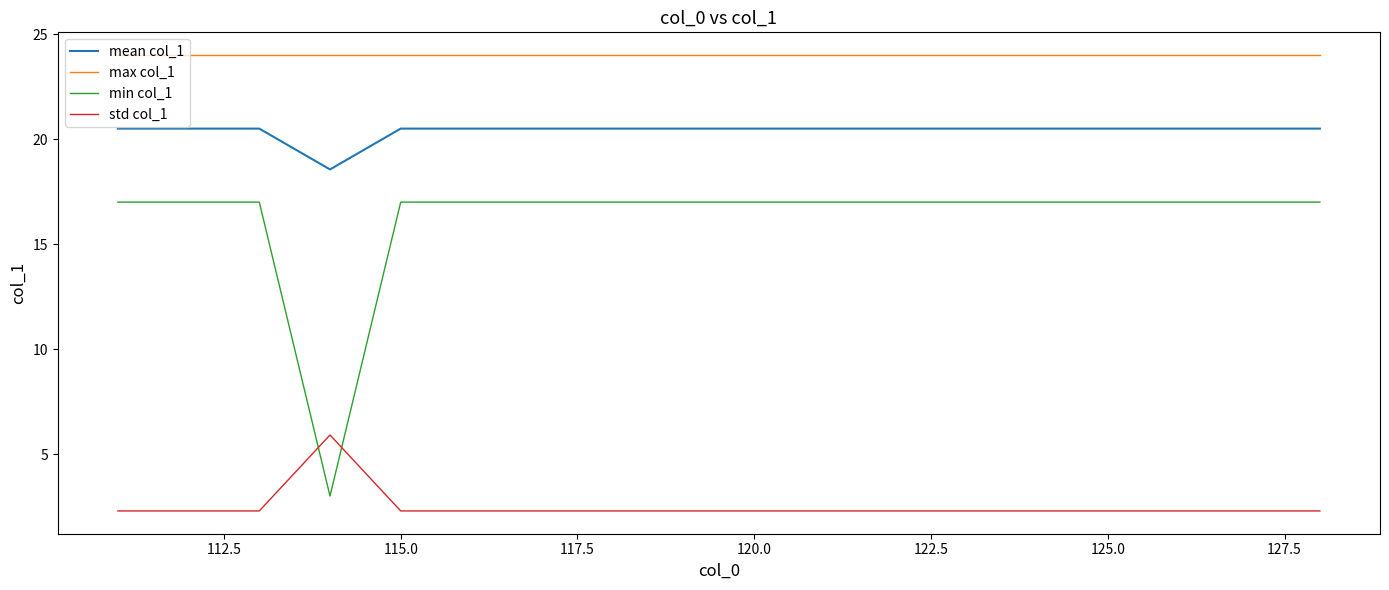

How many times do min col_1 and std col_1 cross each other?

2